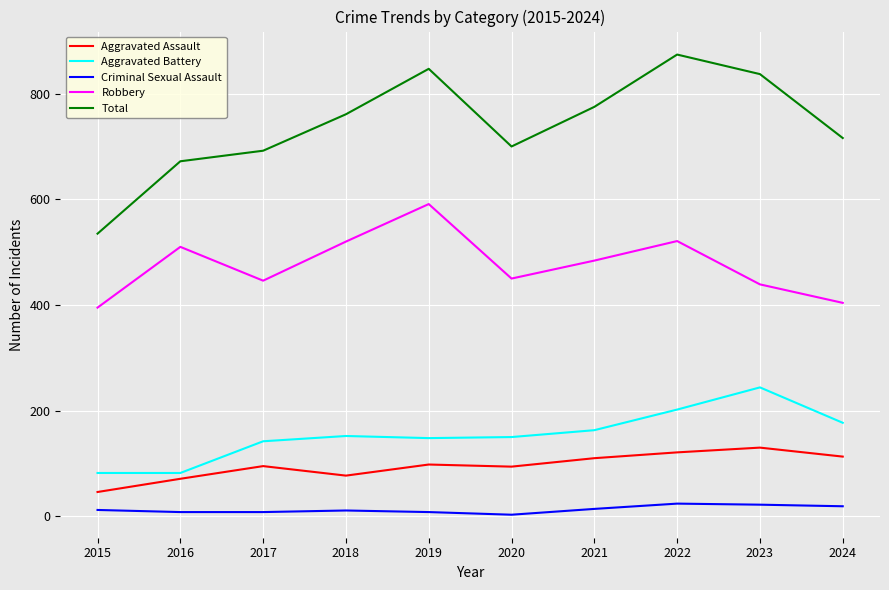

What is the lowest value of the Aggravated Battery series?

82